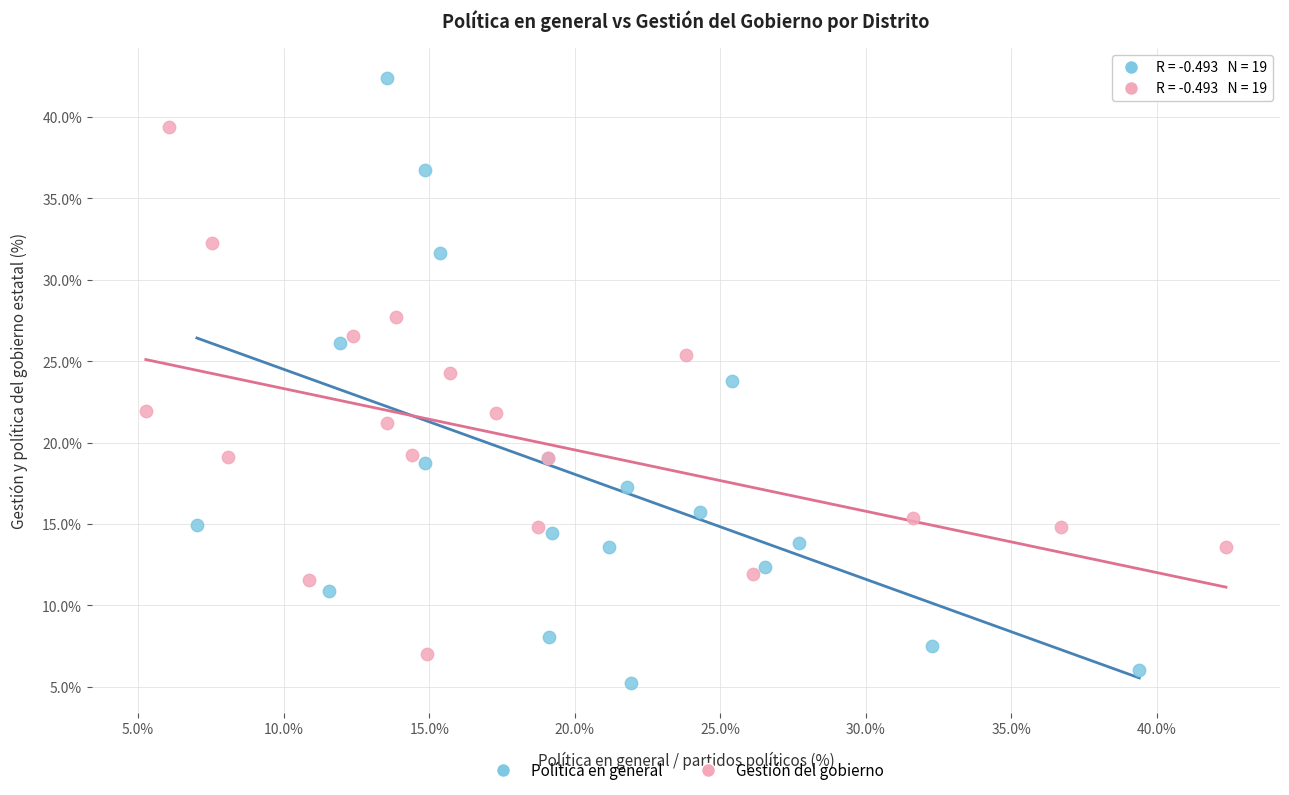

Which series reaches the minimum Y coordinate?

Política en general